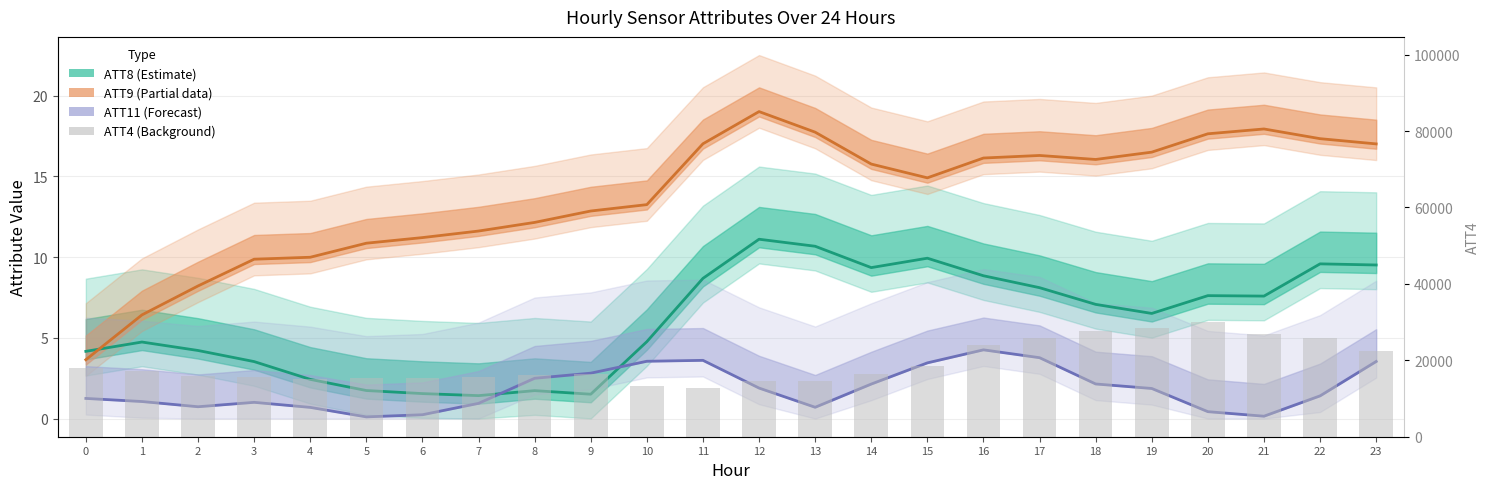

List the labels in order of value, smallest first.

11, 10, 13, 12, 4, 6, 5, 3, 7, 2, 8, 9, 14, 1, 0, 15, 23, 16, 22, 17, 21, 18, 19, 20